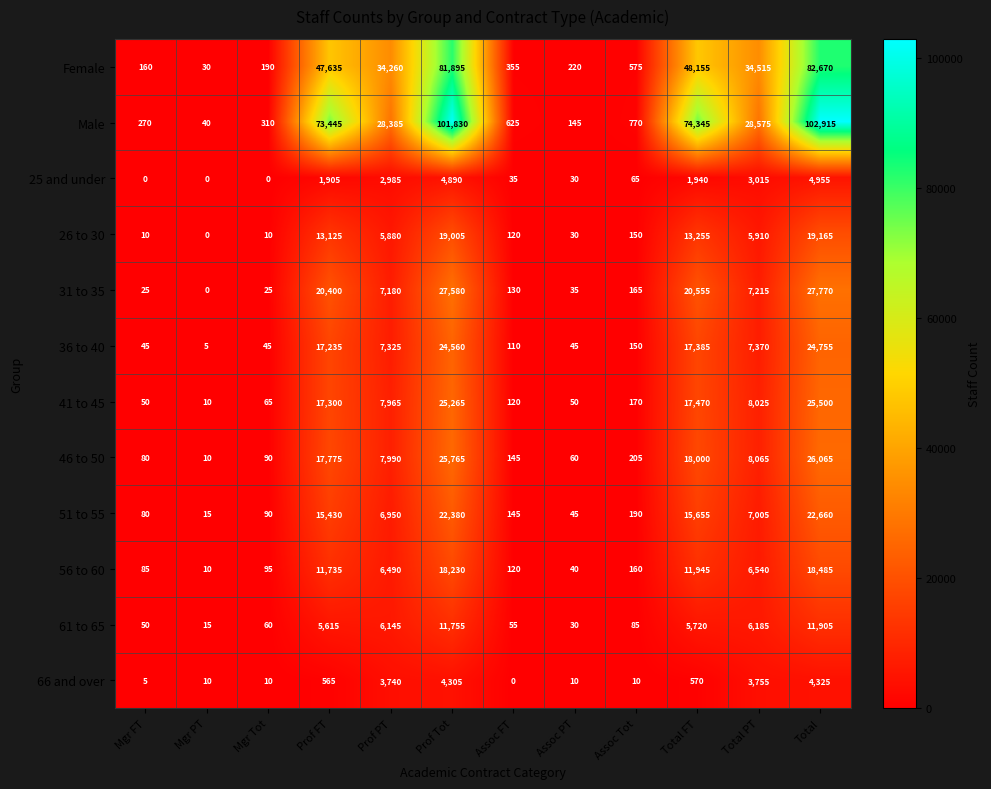

At which label does 61 to 65 reach its peak?

Total